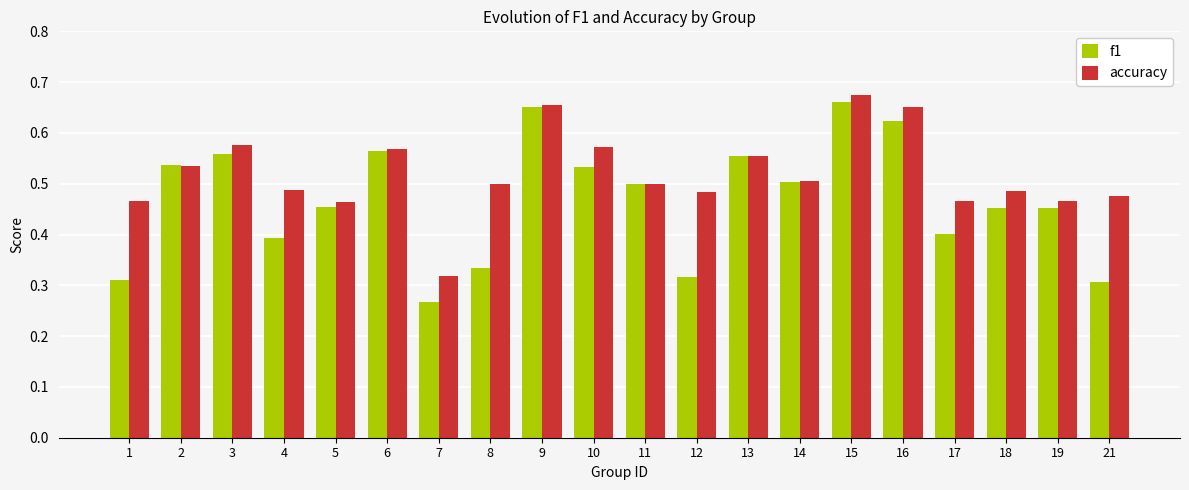

Rank the series by their average value, from lowest to highest.

f1, accuracy